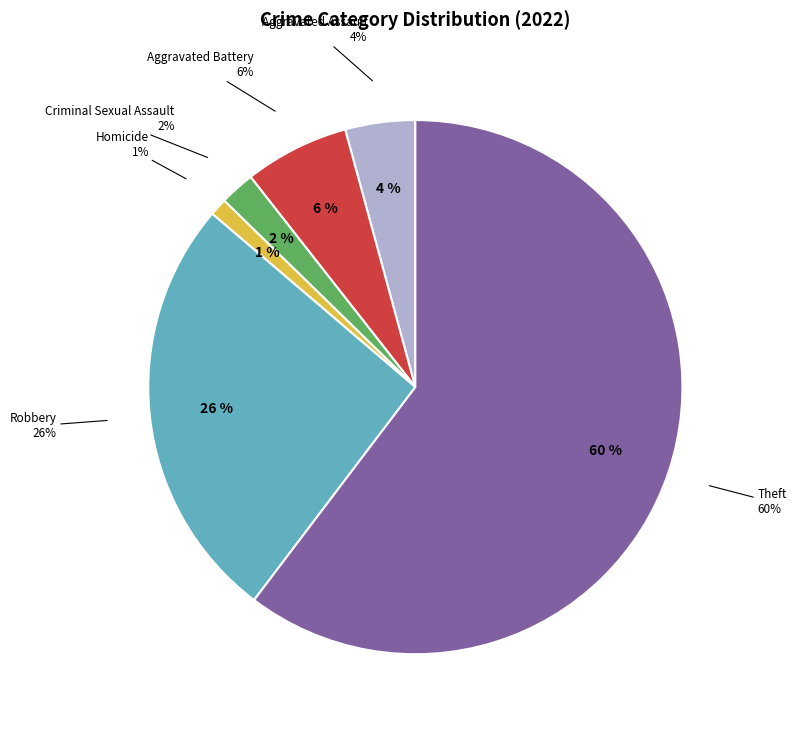

Which slice is the largest?

Theft